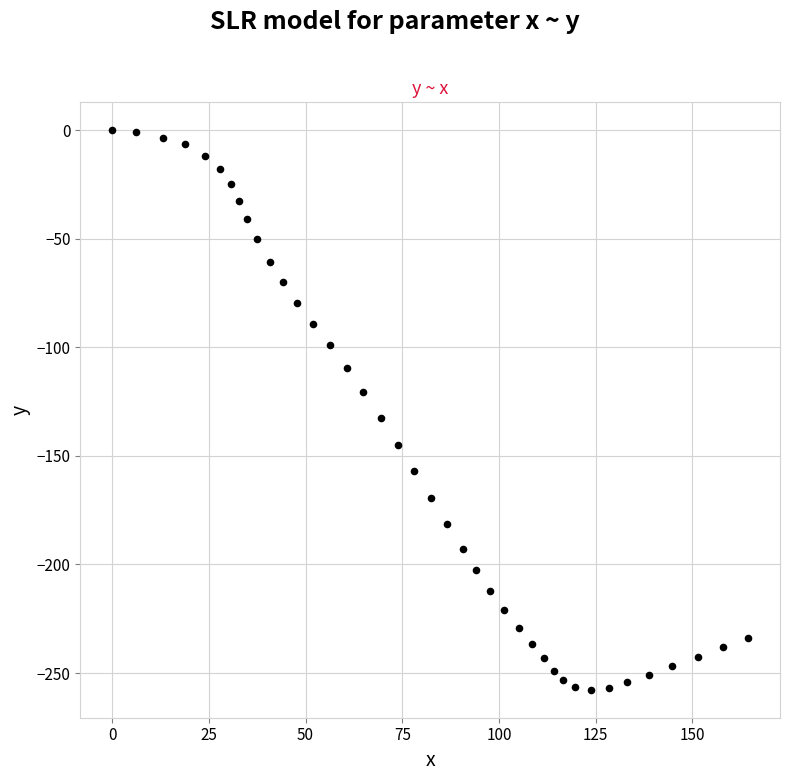

What is the range of Y values (max minus min)?

257.7